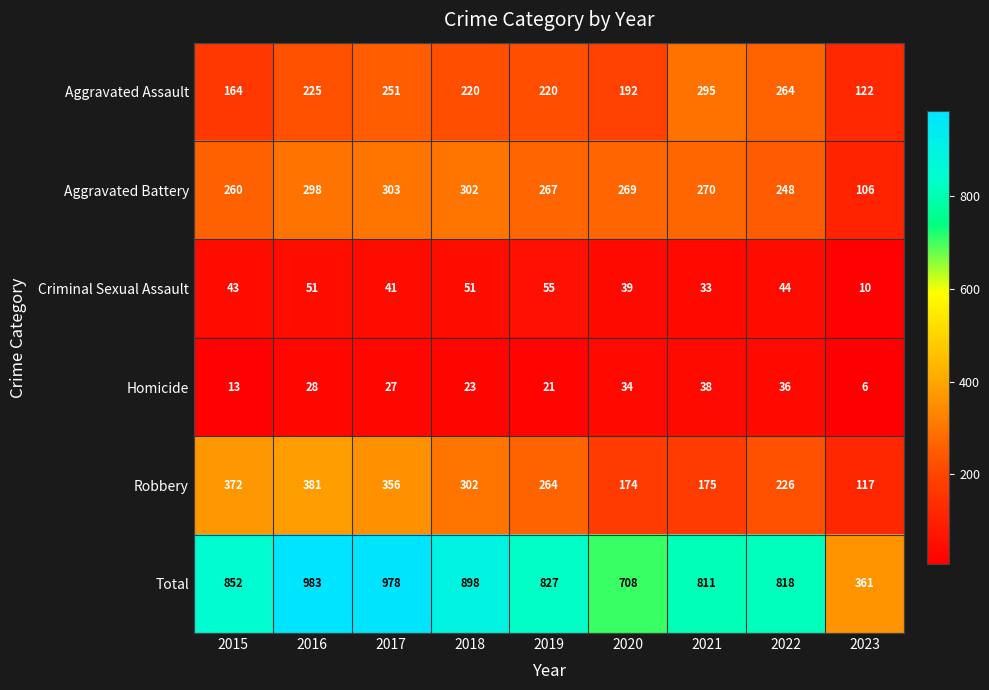

Which label corresponds to the largest value in the chart?

2016